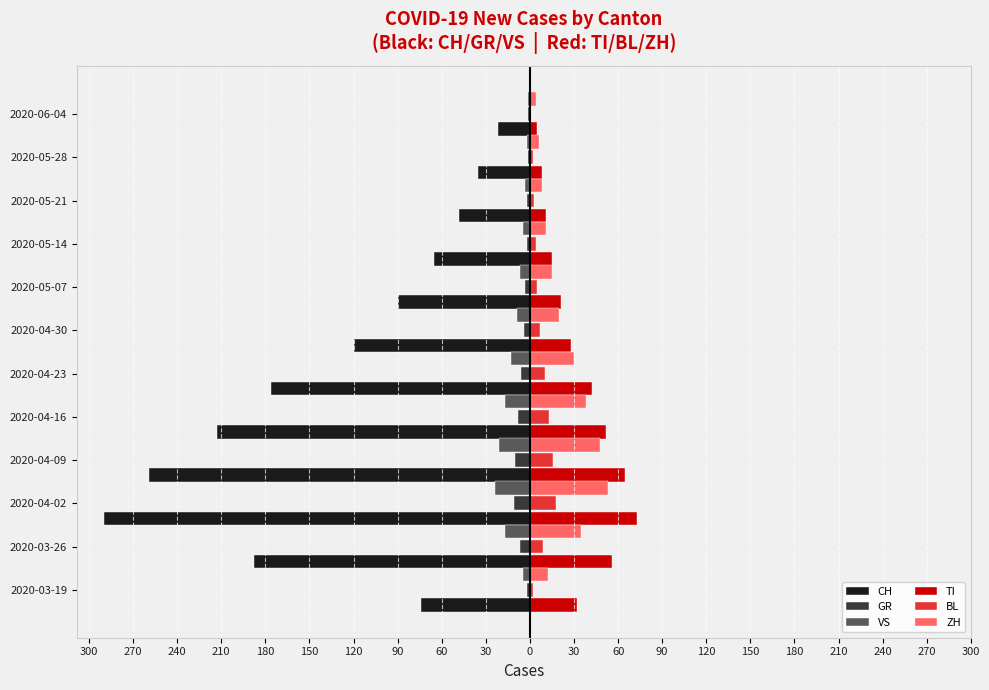

What are all the series names shown in the legend?

CH, GR, VS, TI, BL, ZH